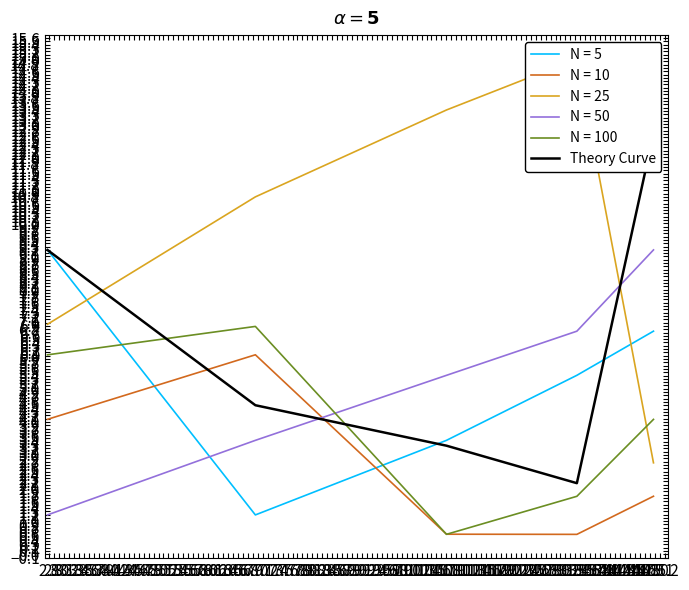

What is the highest value of the N = 5 series?

9.2